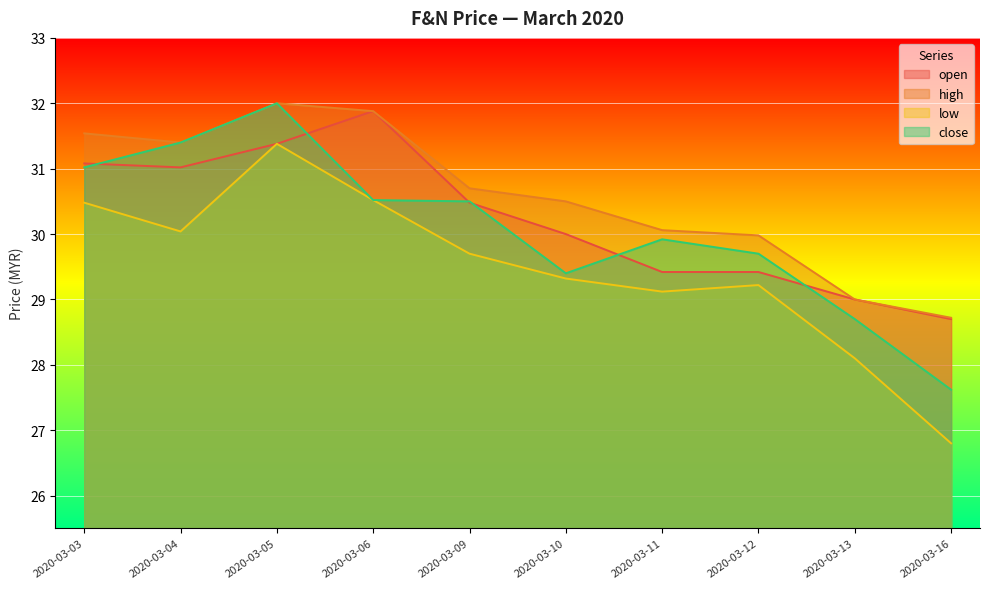

What are all the series names shown in the legend?

open, high, low, close